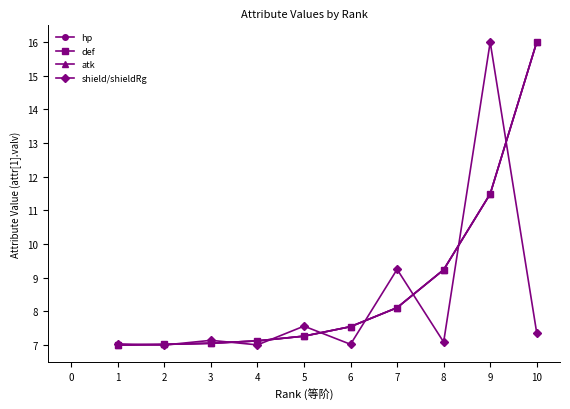

At how many categories does at least one series exceed 12?

2